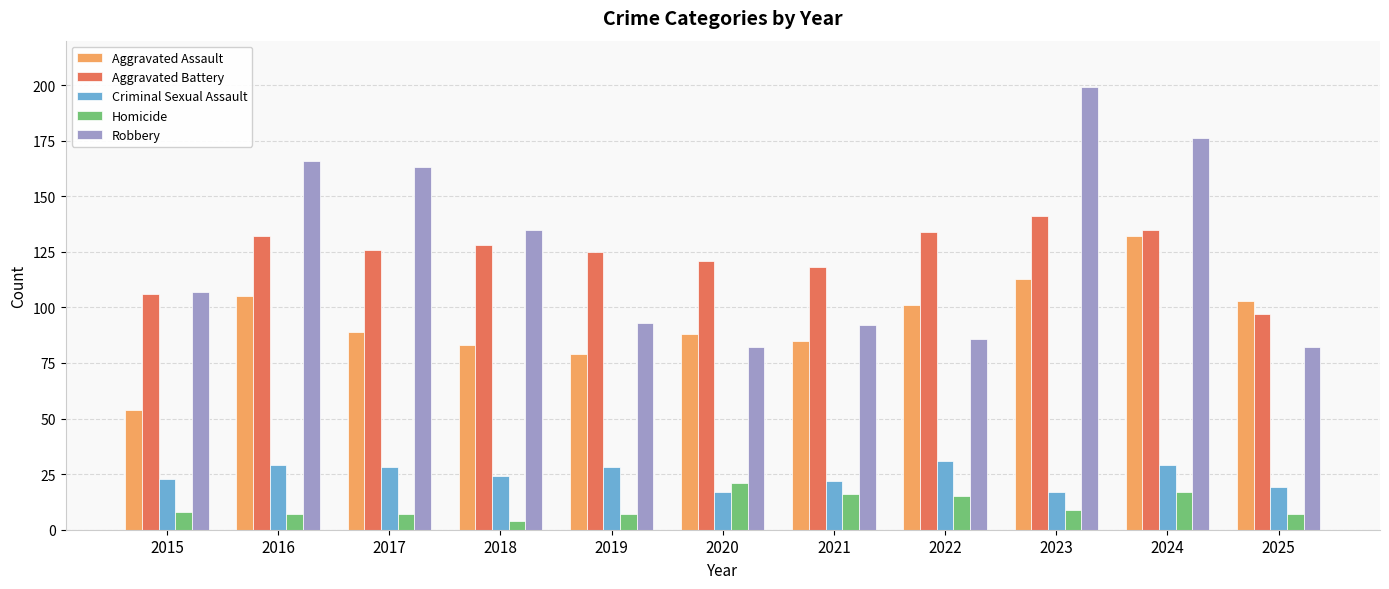

Which category has the lowest value across all series?

2018